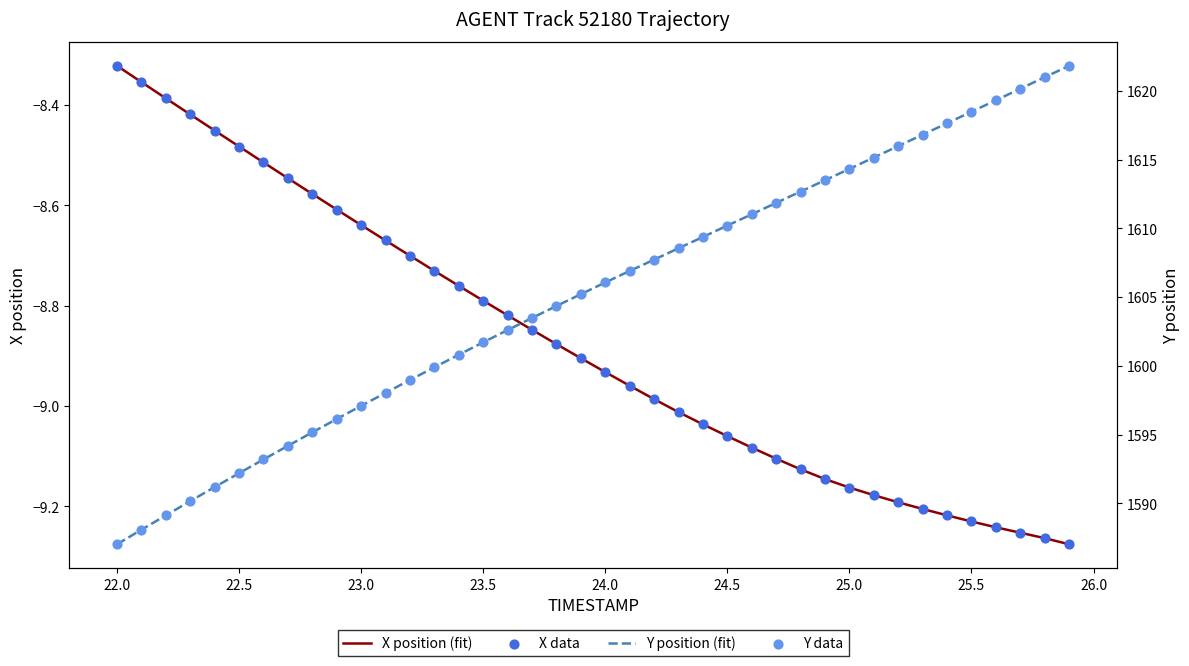

What are all the series names shown in the legend?

X position (fit), X data, Y position (fit), Y data